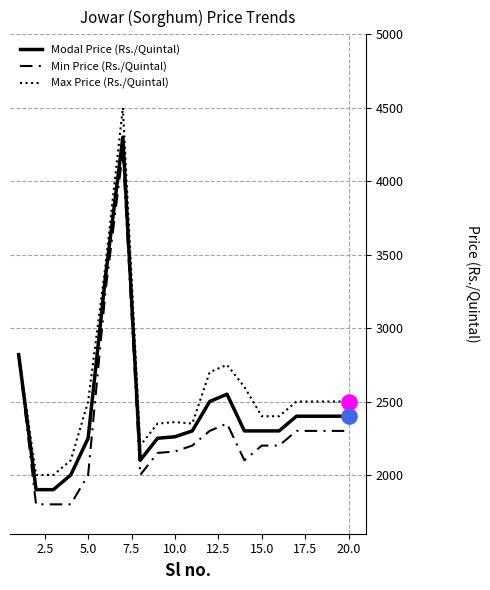

At how many categories does at least one series exceed 4313?

1